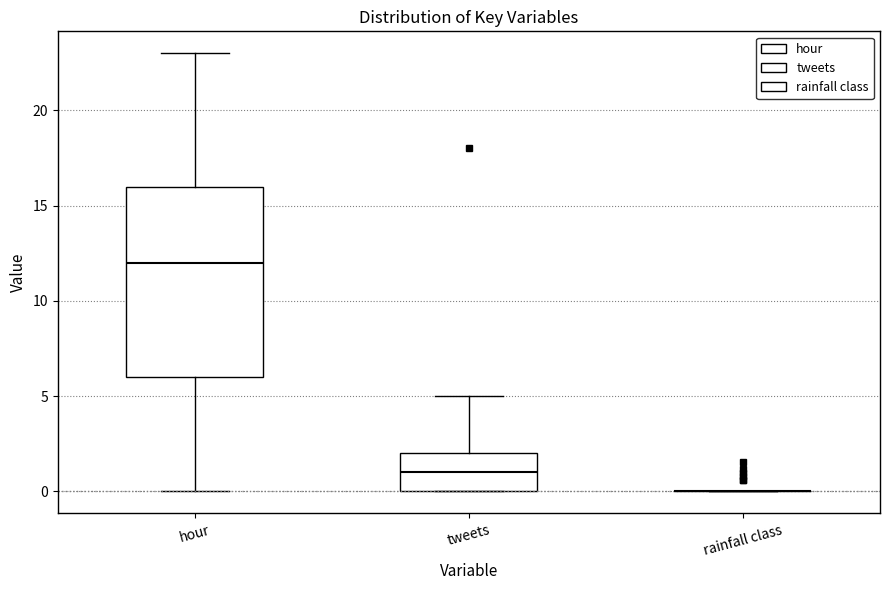

Reading left to right, read every box against the y-axis: the position of its median line, the range the box covers, and the ends of its whiskers. The values are not printed on the chart, so give them approximately, as read against the axis.

hour: median 12, box 6 to 16, whiskers 0 to 23
tweets: median 1, box 0 to 2, whiskers 0 to 5
rainfall class: box collapsed to a line at 0, whiskers 0 to 0